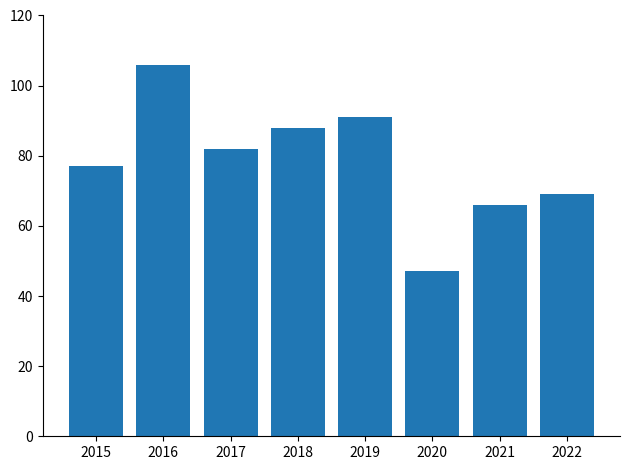

Reading left to right, extract all data points from this chart.

77	106	82	88	91	47	66	69